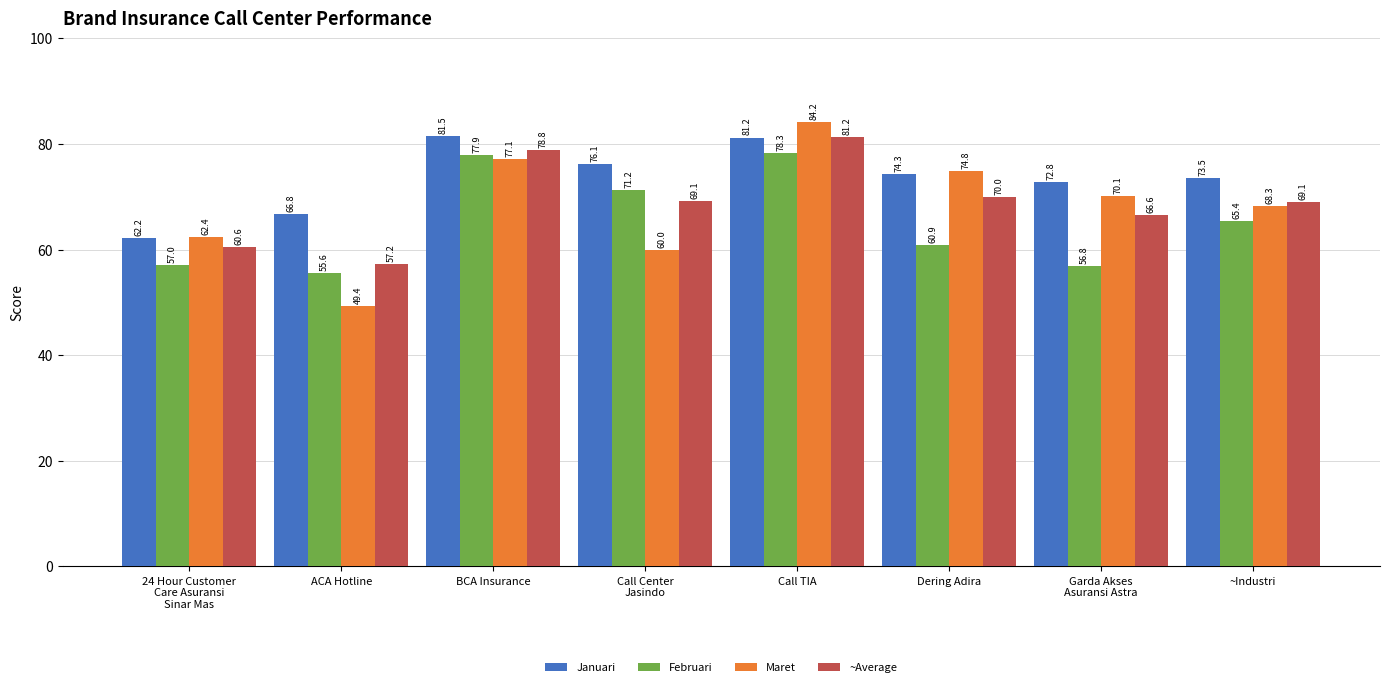

What is the spread (max minus min) of values at 24 Hour Customer
Care Asuransi
Sinar Mas?

5.3